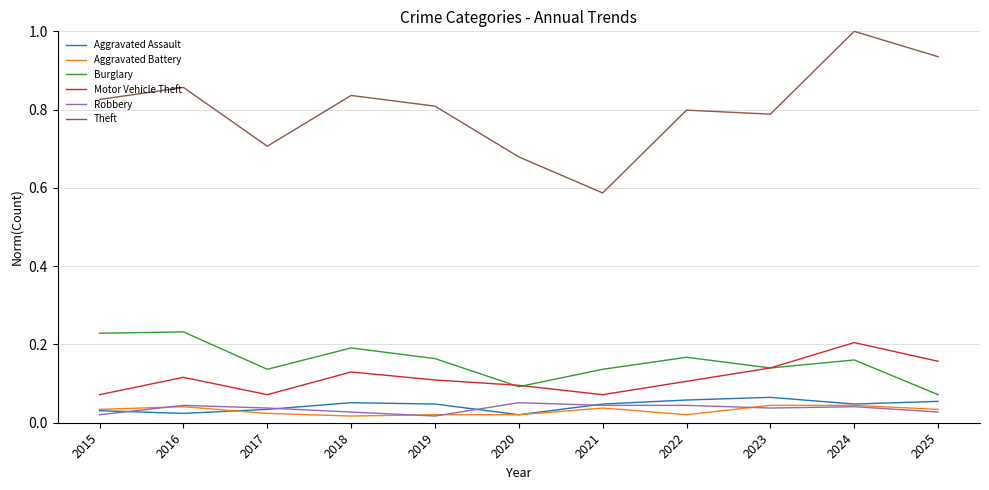

Between 2023 and 2024, which series saw the biggest shift?

Theft